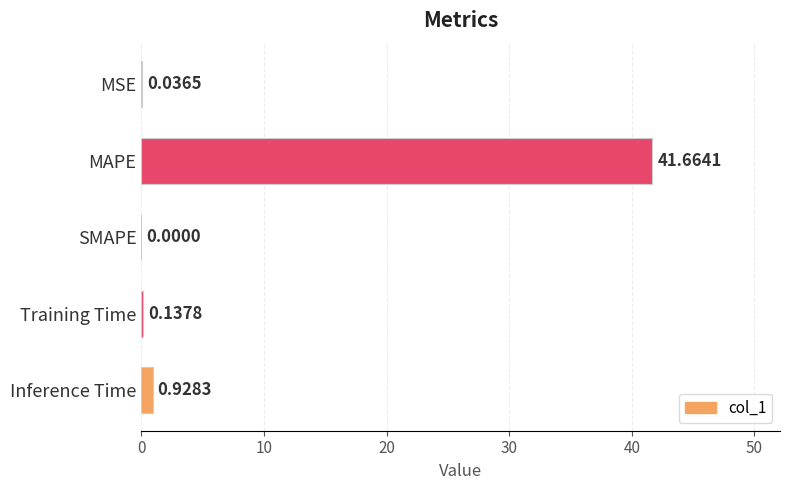

What is the sum of all values?

42.8